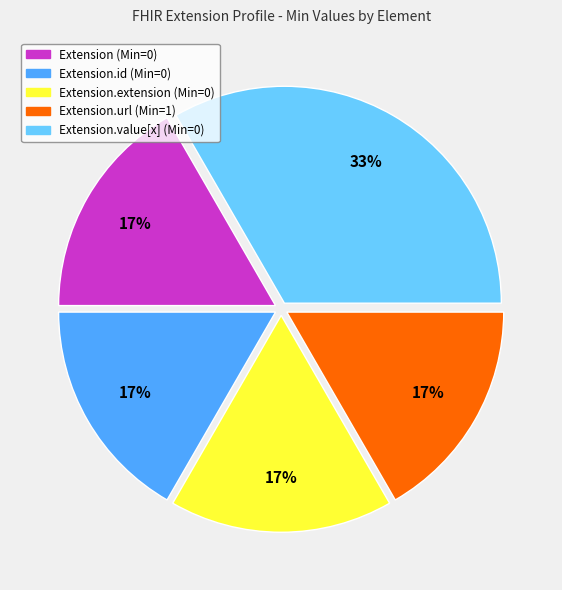

To the nearest percent, what is the average slice percentage?

20%